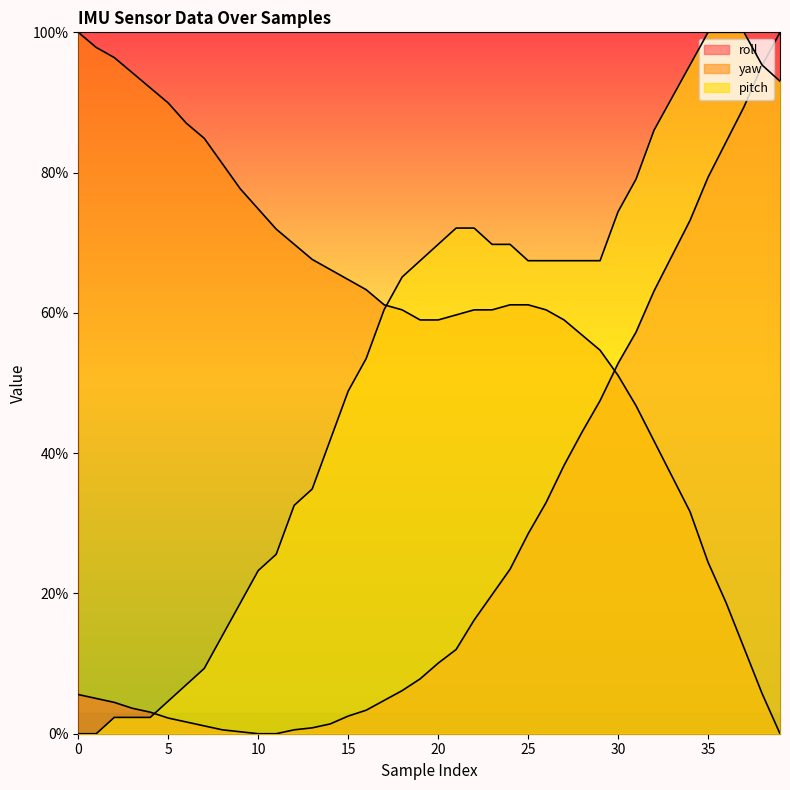

What is the sum of all roll values?

1089.7